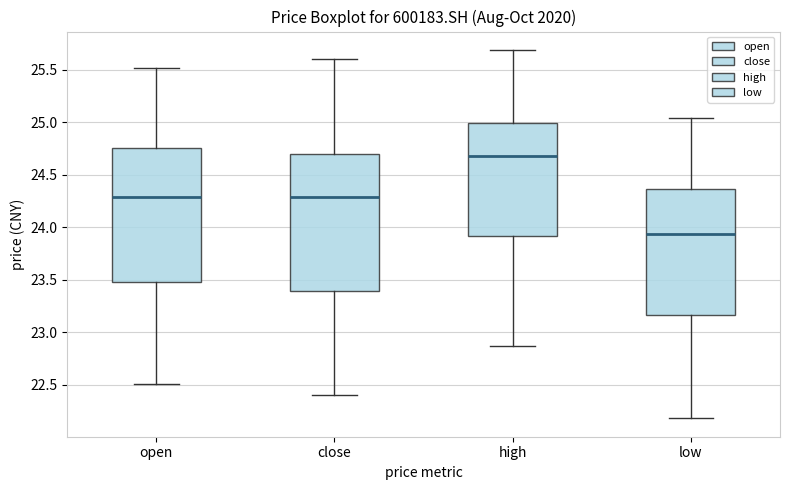

Which box's median line is the highest?

high